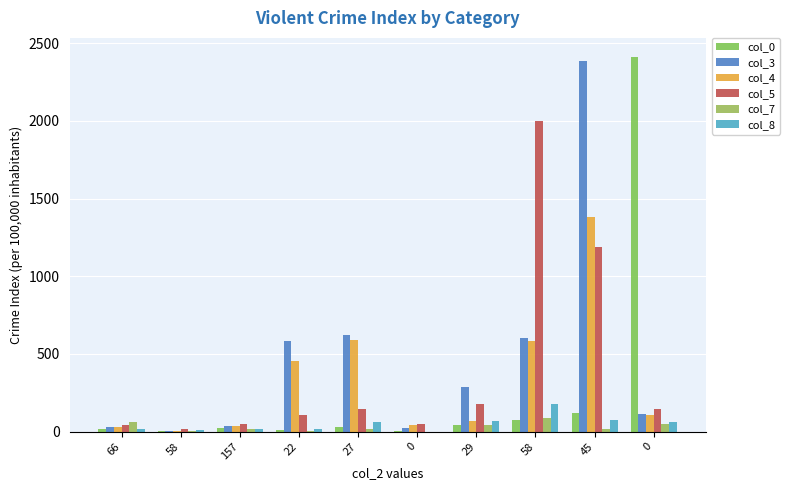

Are the bars grouped side by side (vs. stacked)?

Yes